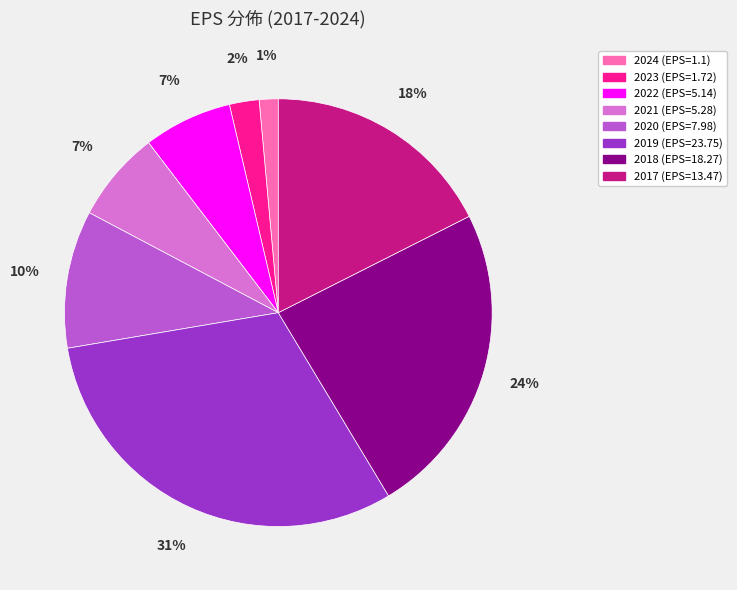

To the nearest percent, what percentage of the pie is 2020?

10%